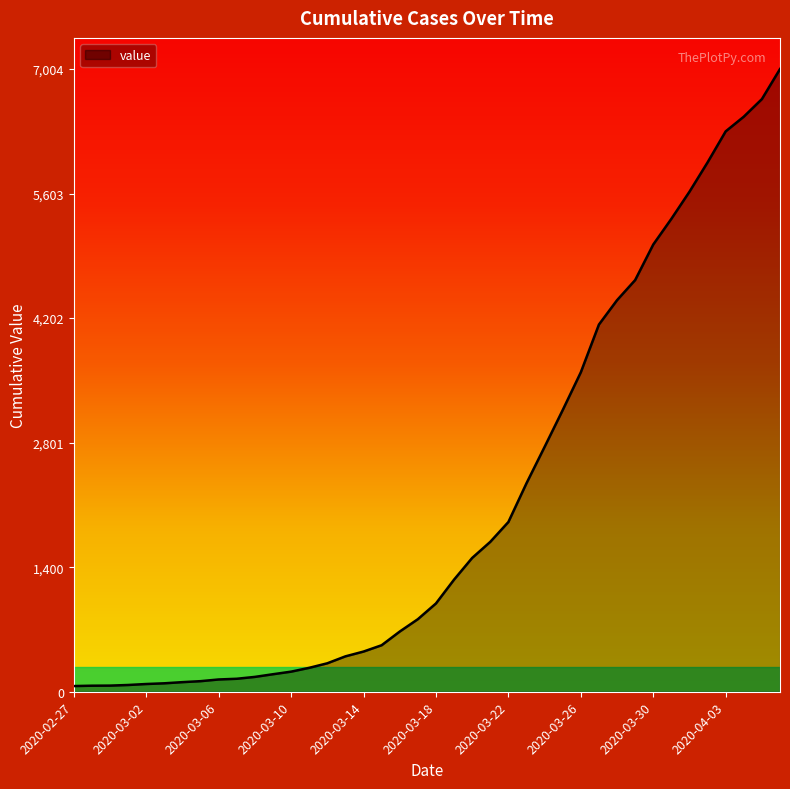

What is the maximum value shown in the chart?

7004